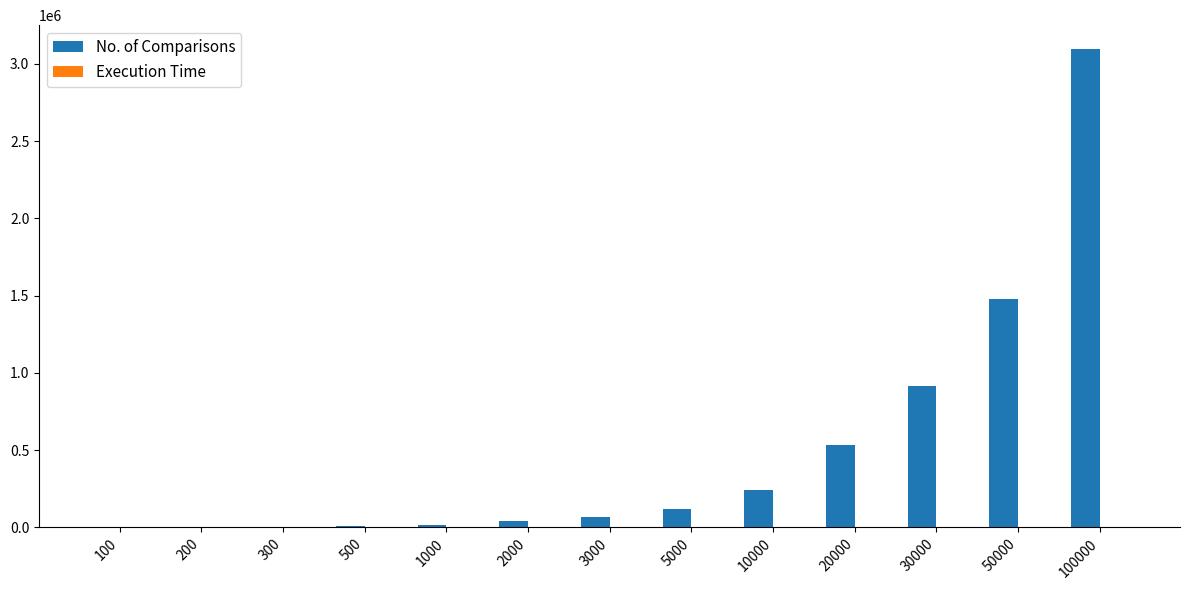

What is the maximum value for No. of Comparisons?

3094855.0